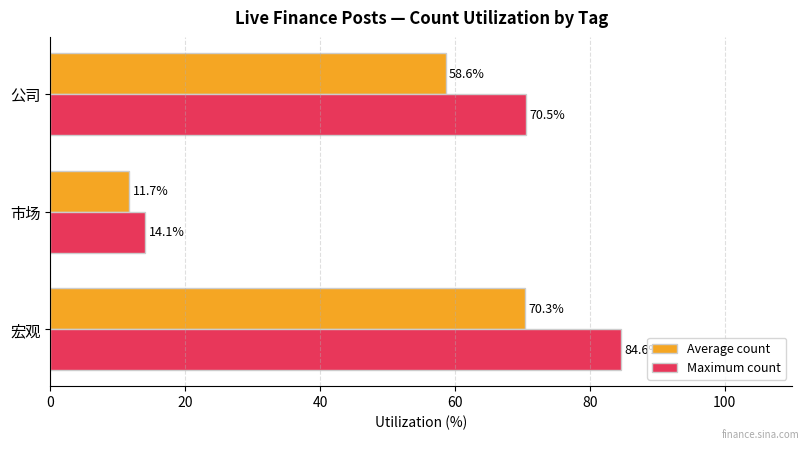

What is the maximum value shown in the chart?

84.6